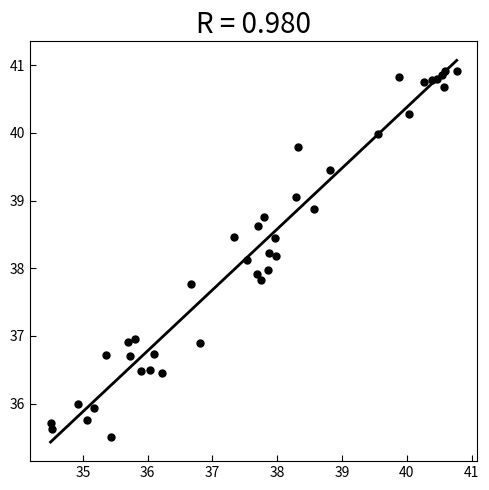

What is the range of Y values (max minus min)?

5.4